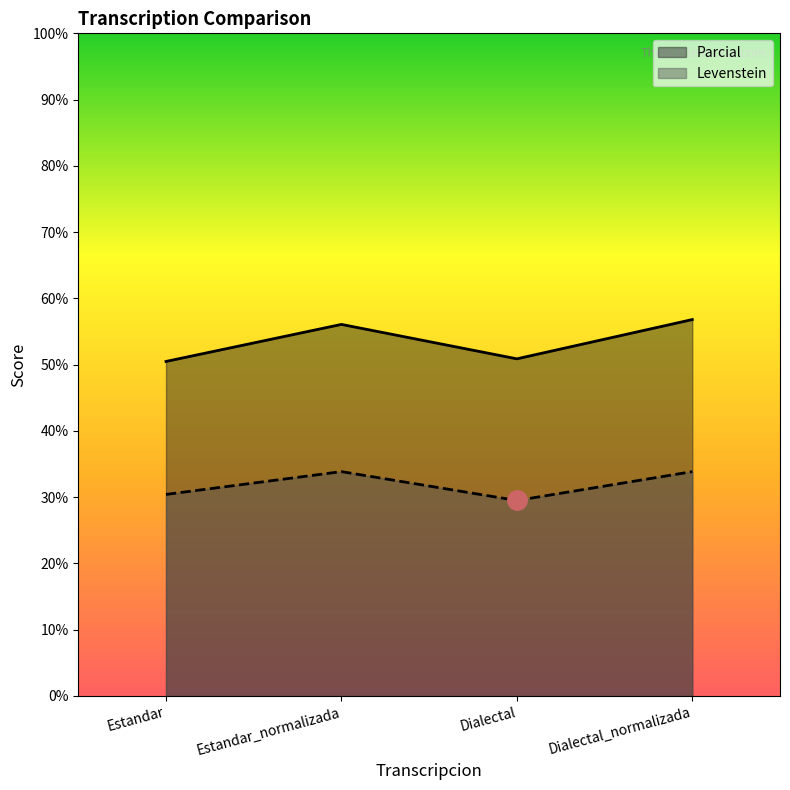

What is the average value of the Levenstein series?

31.9